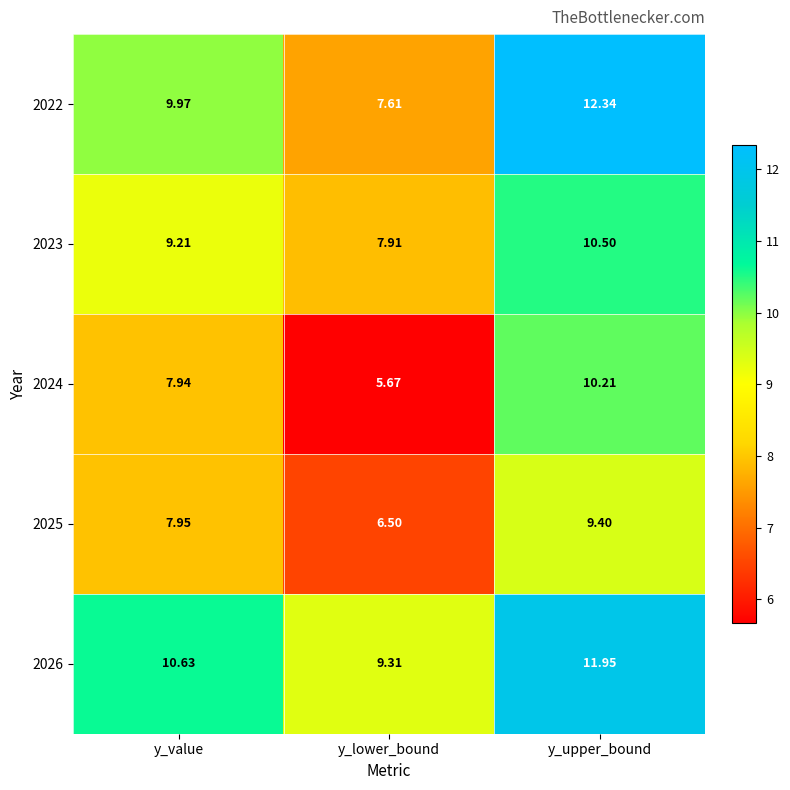

What is the greatest value displayed?

12.3